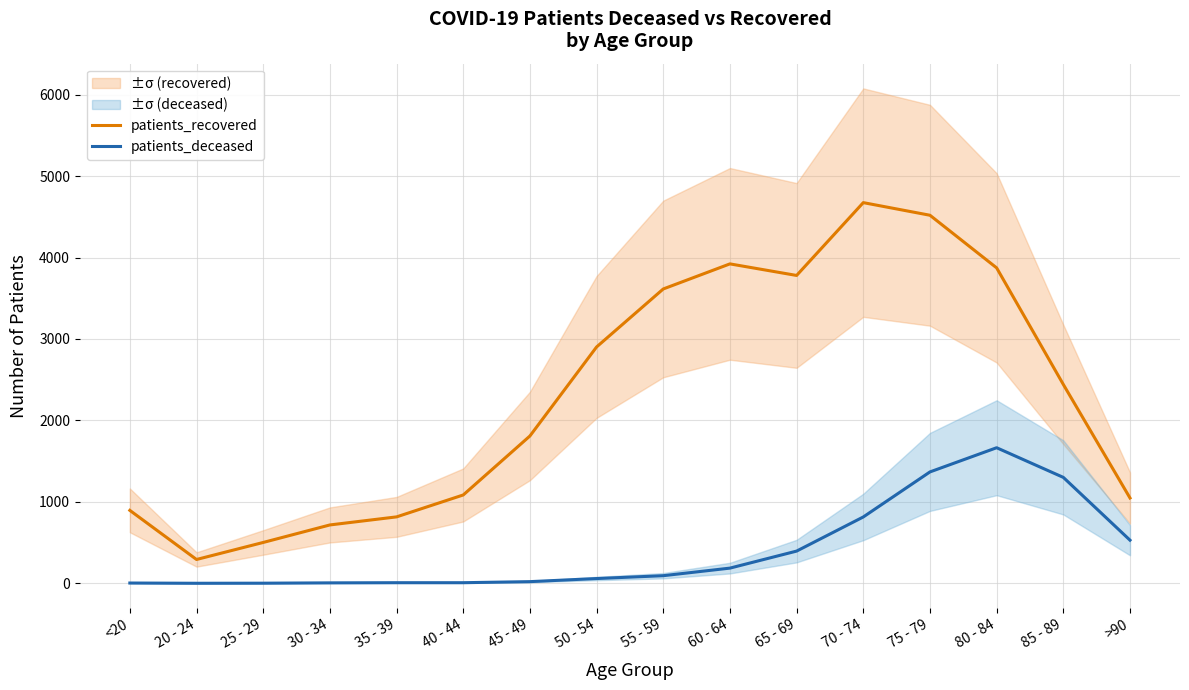

What is the label of the 16th point from the left?

>90